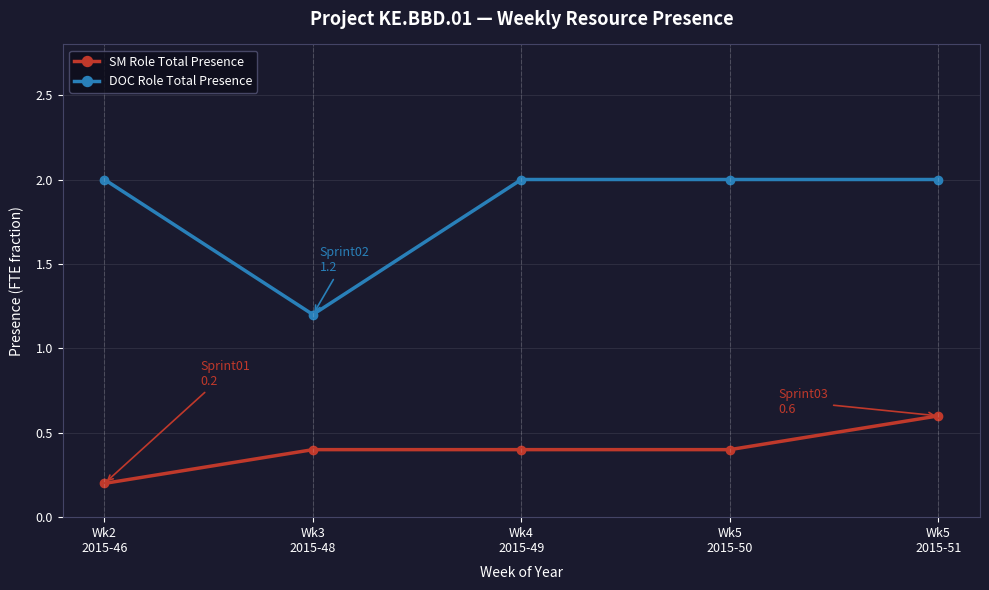

What position from the left is Wk4
2015-49?

3